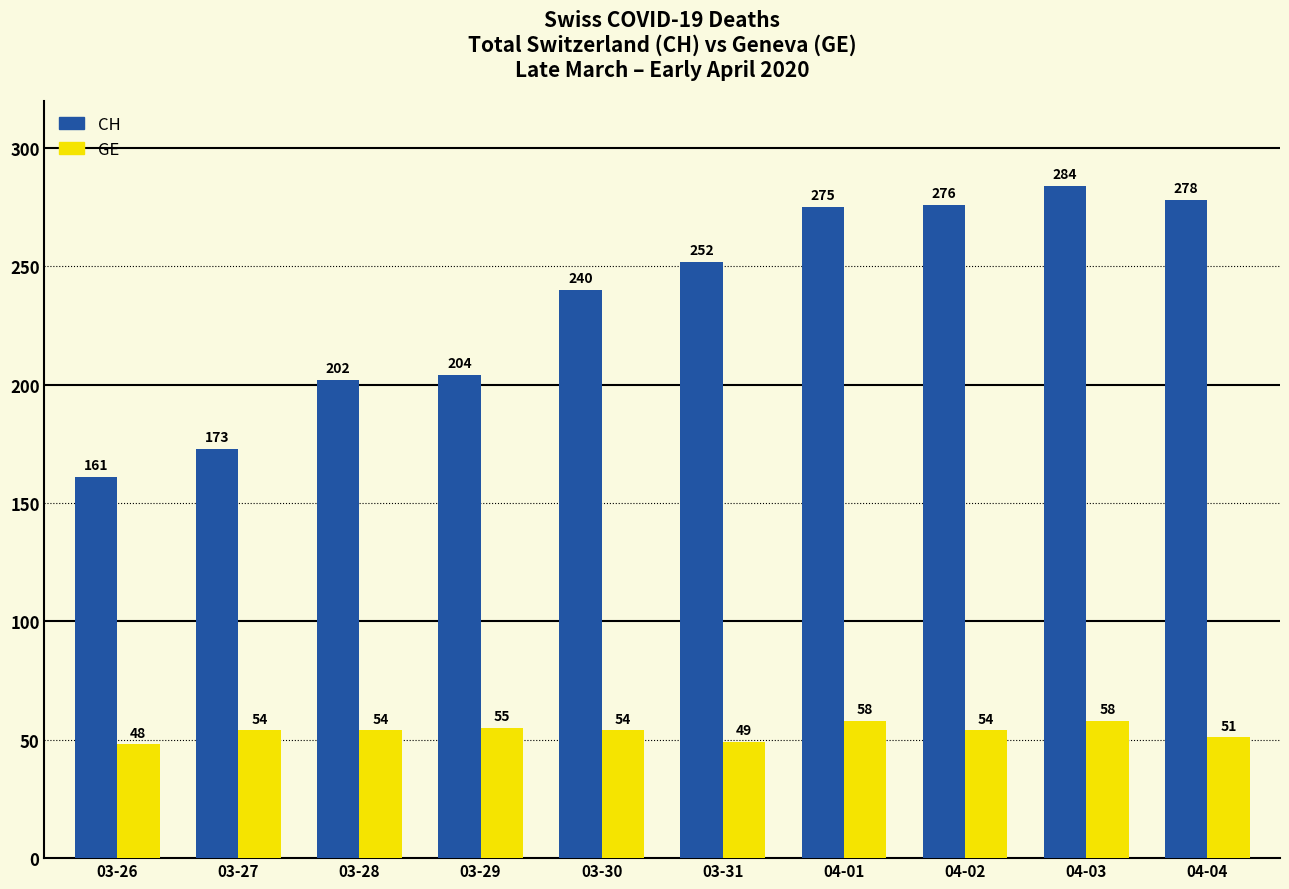

List the series in order of their overall mean, lowest first.

GE, CH